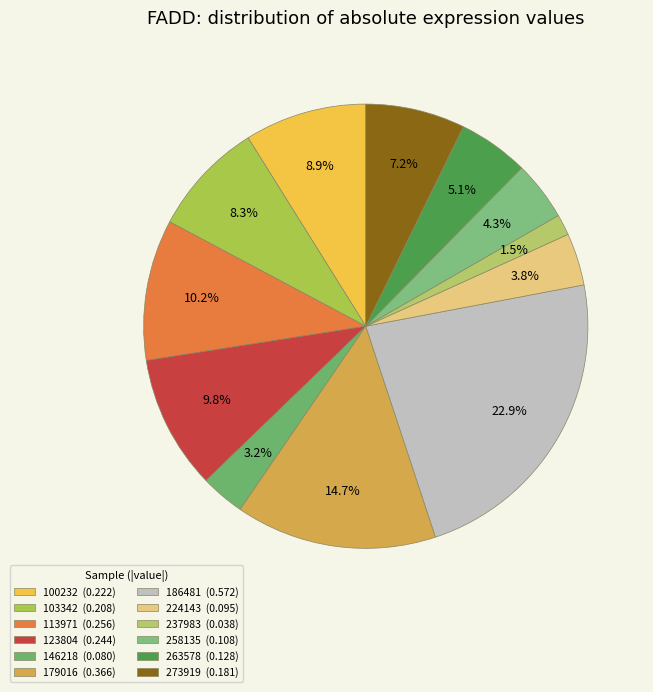

True or false: 113971 accounts for 1% of the total.

False